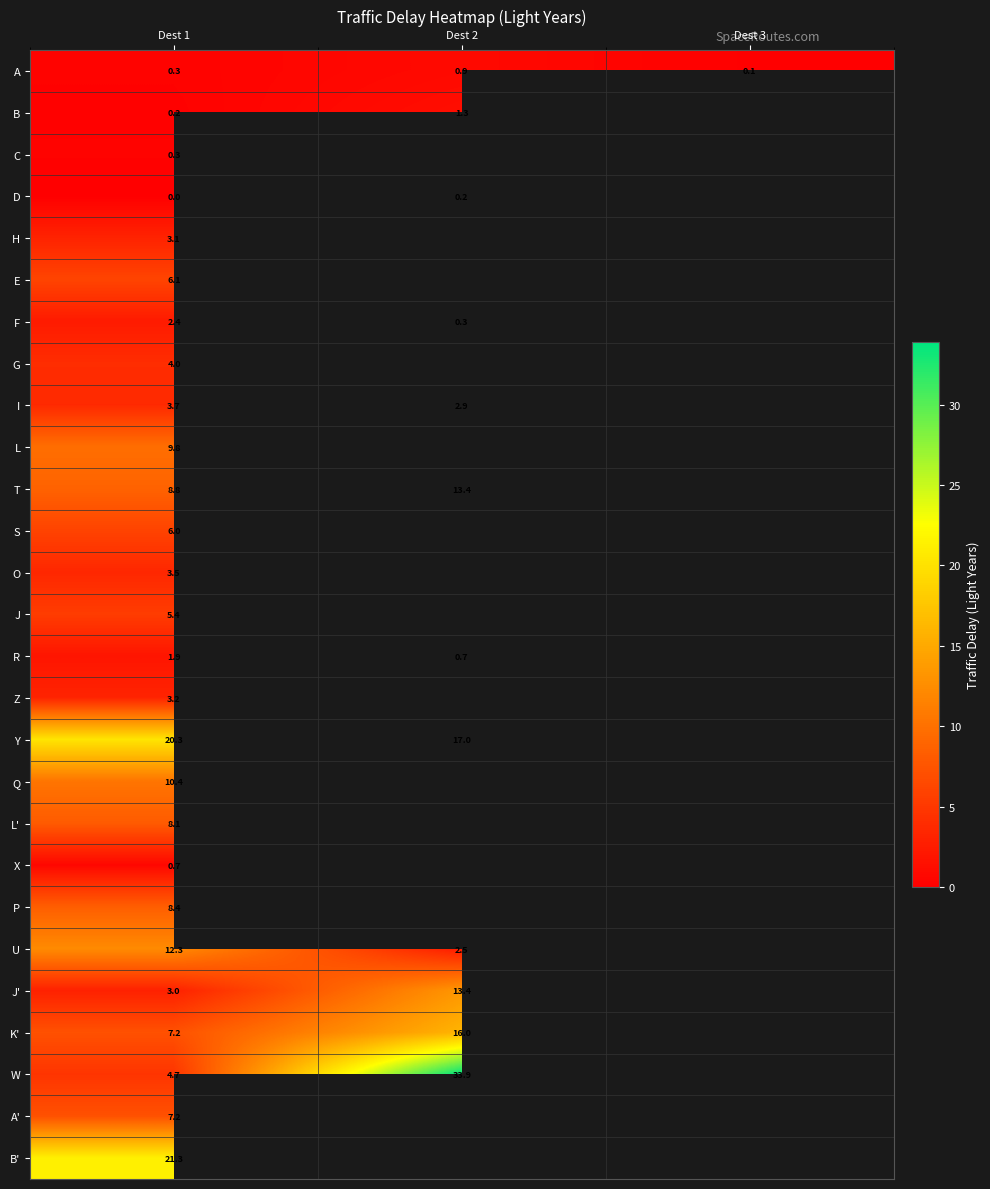

Is it true that J' equals 8.8 at Dest 2?

False